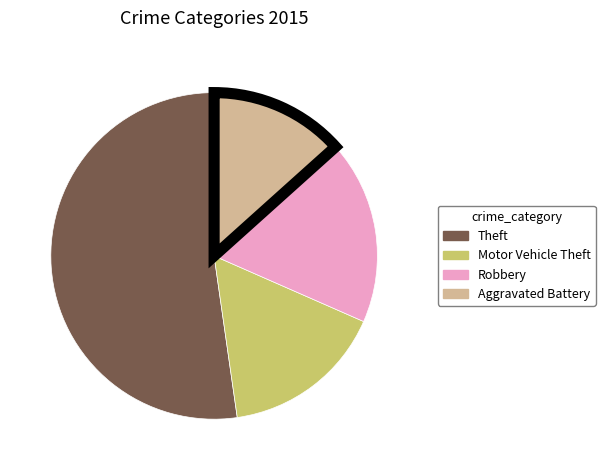

Is there any slice that represents more than half of the pie?

Yes